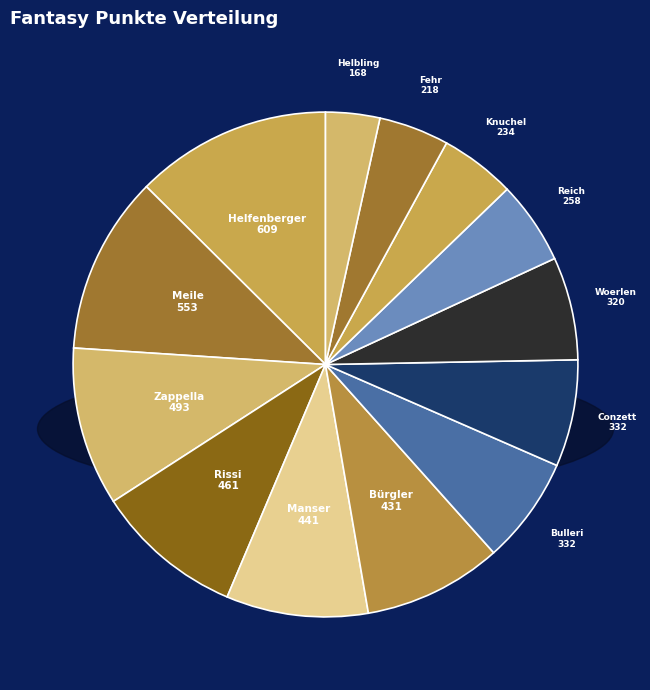

Is Woerlen the majority of the pie?

No